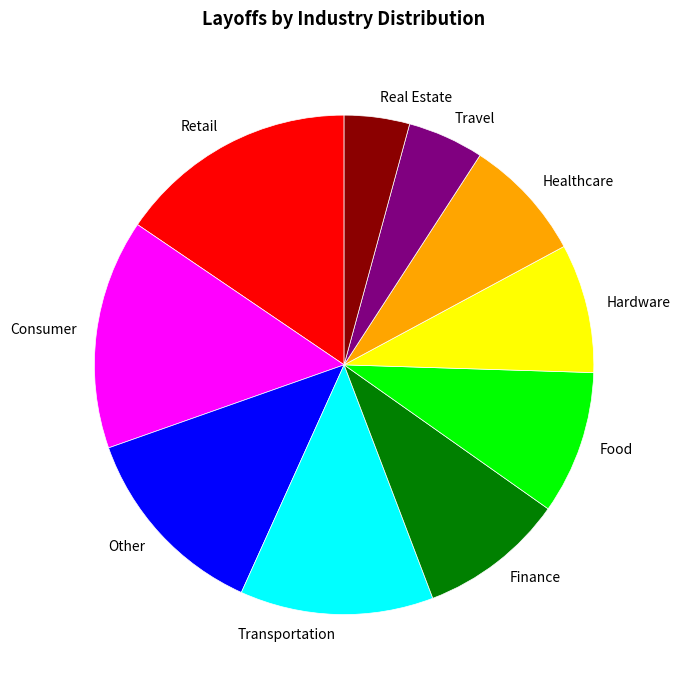

Is it true that Other is 1% of the pie?

False